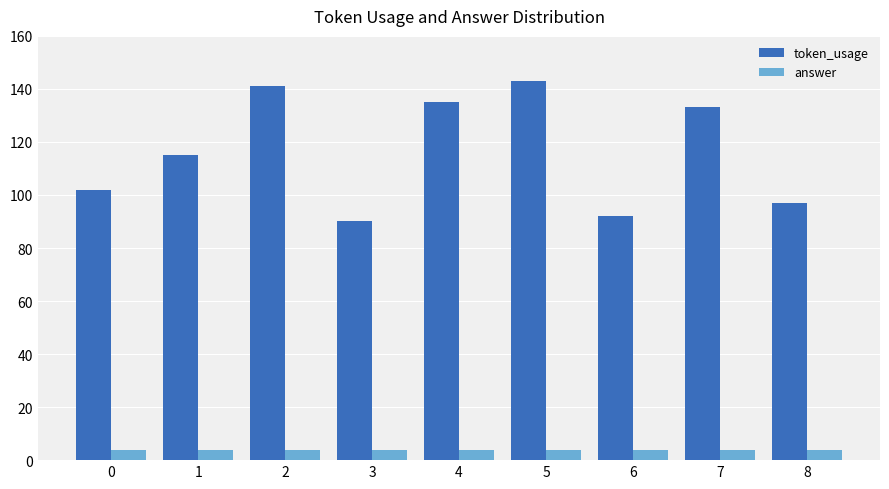

The token_usage series shows 128 at 3. True or false?

False